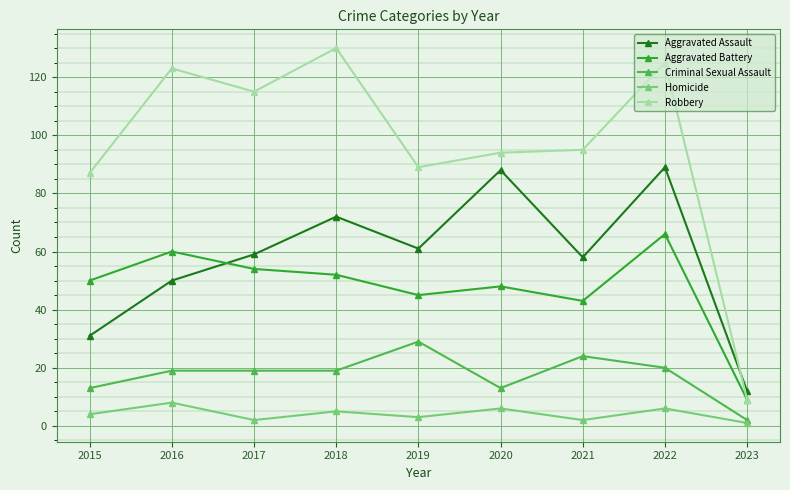

How many lines are shown in the chart?

5